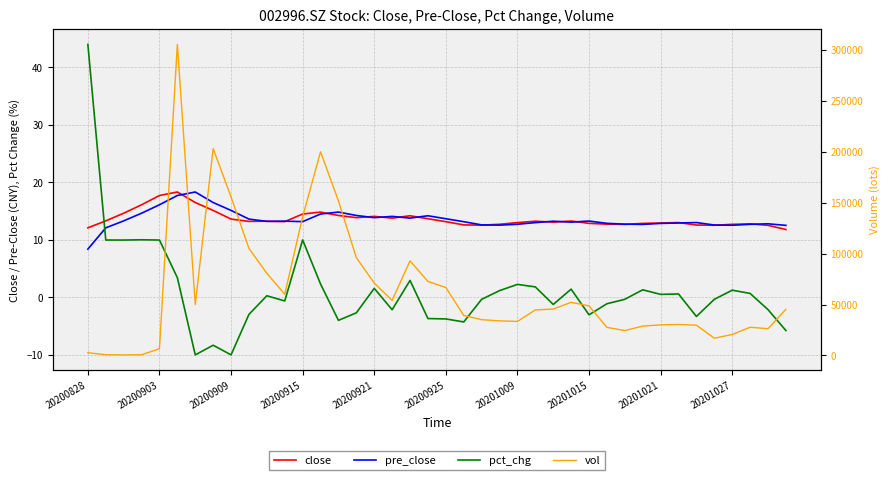

Rank the series at 20200828 from lowest to highest value.

pre_close, close, pct_chg, vol